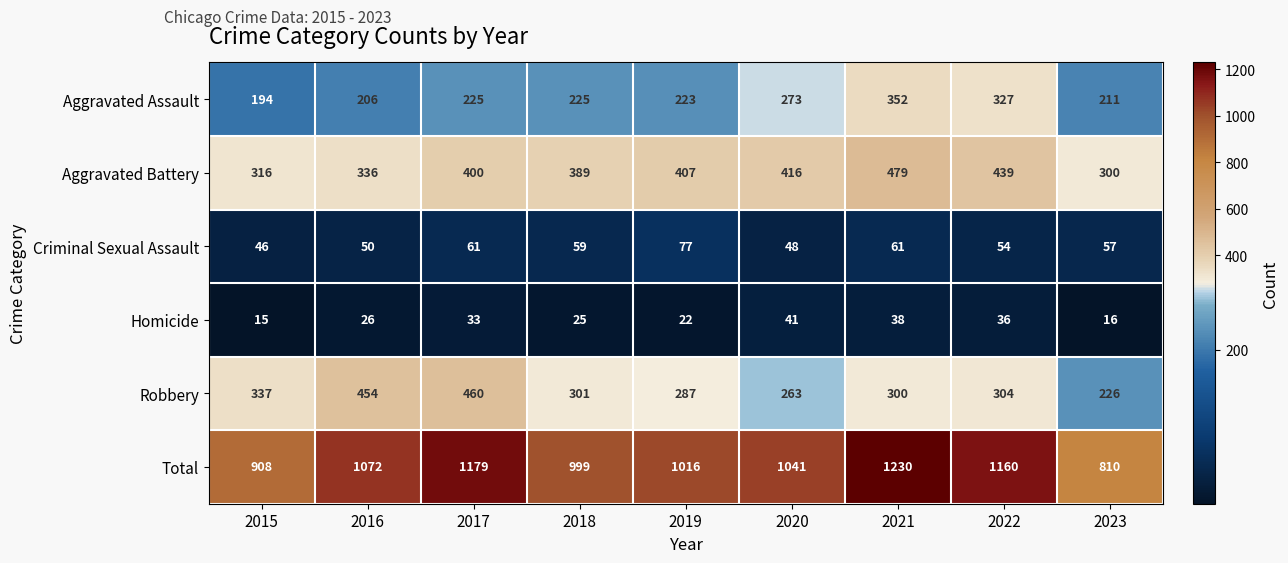

What is the approximate value of Criminal Sexual Assault at 2023?

57